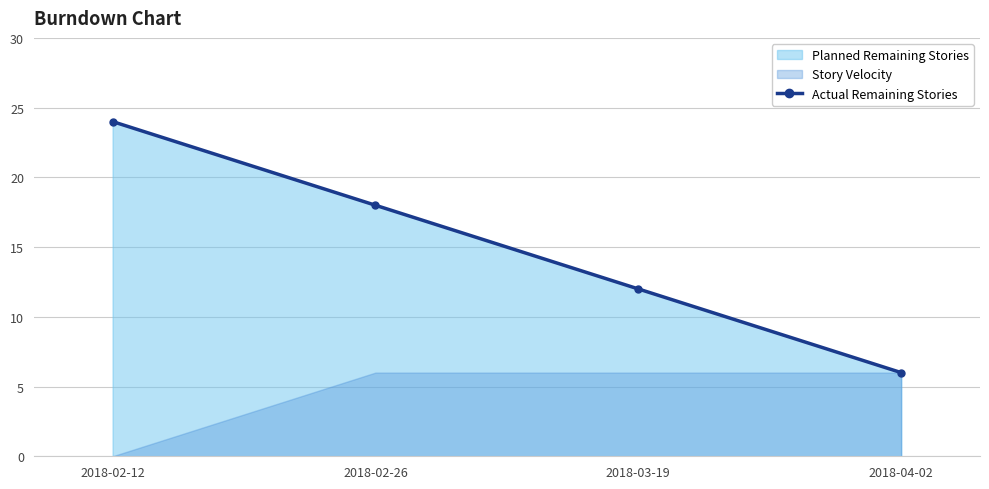

Count the number of categories in the chart.

4